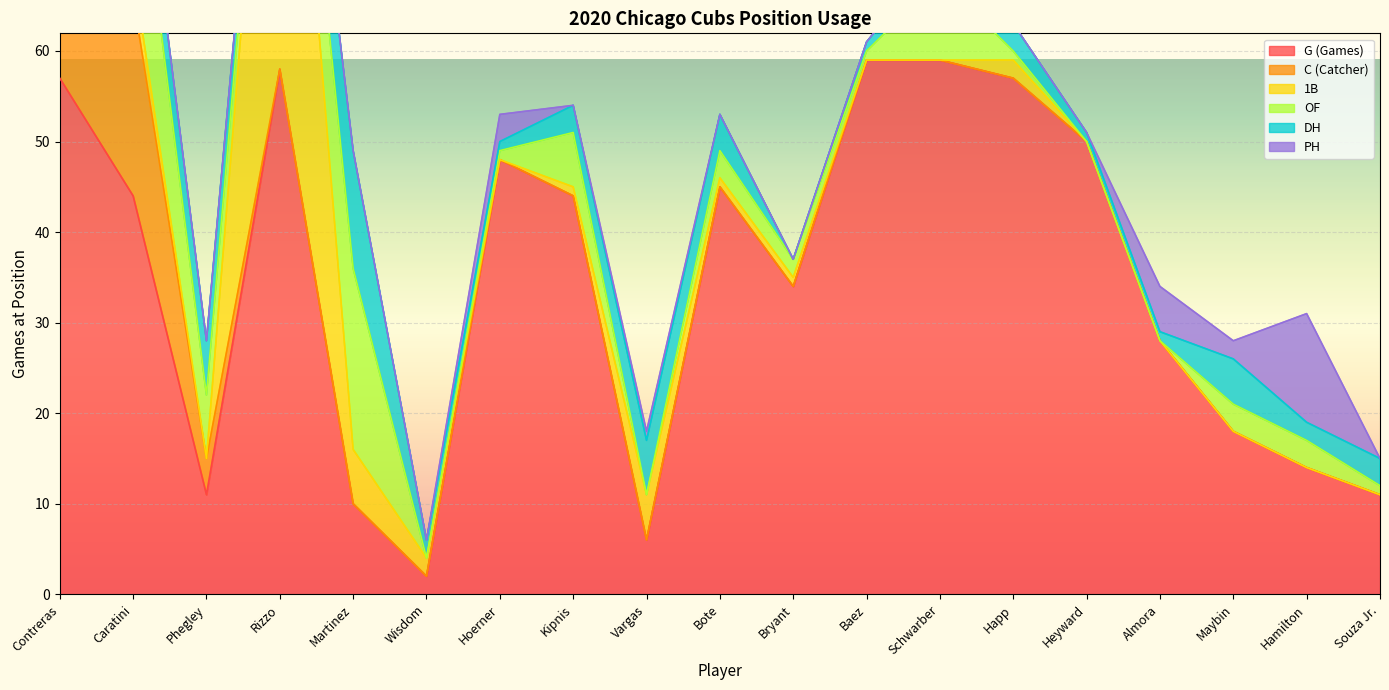

True or false: OF has a value of 4 at Maybin.

False